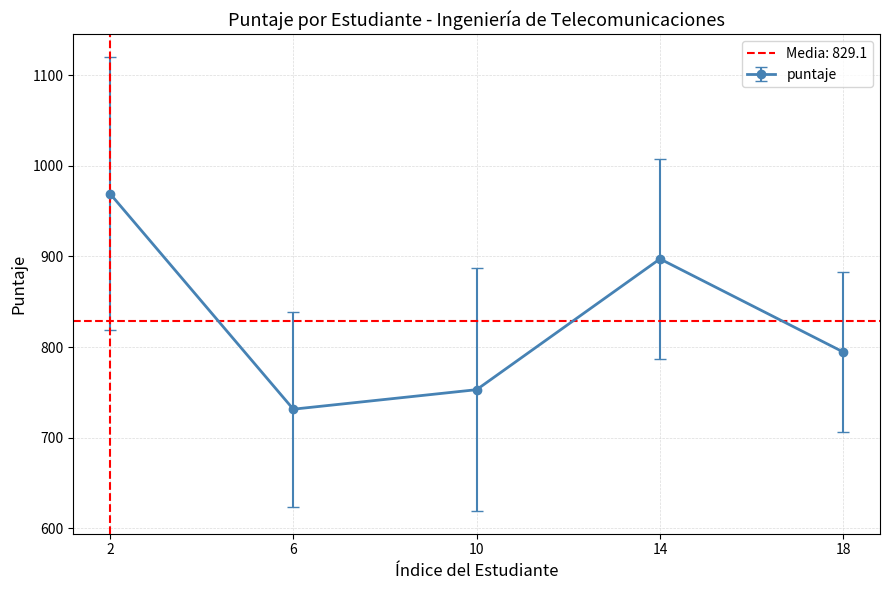

The value of puntaje at 14 is 1428.1. True or false?

False